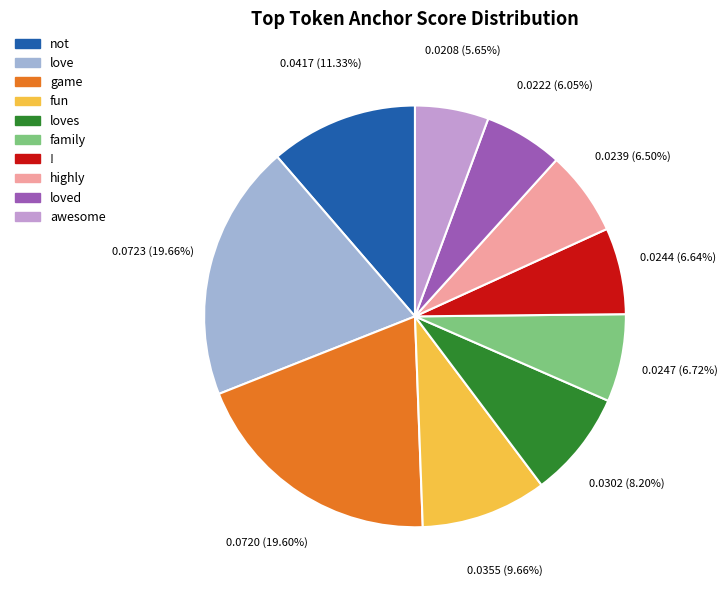

Count the number of slices in the pie.

10